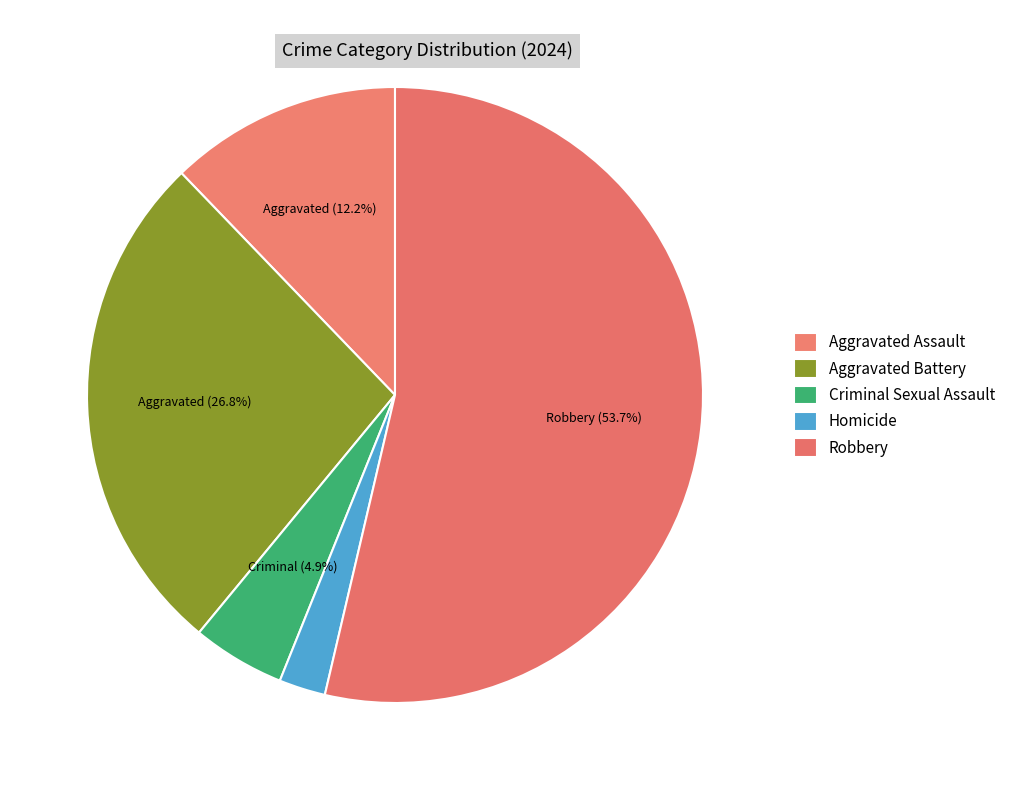

What percentage do Aggravated Assault and Criminal Sexual Assault together represent?

17.1%